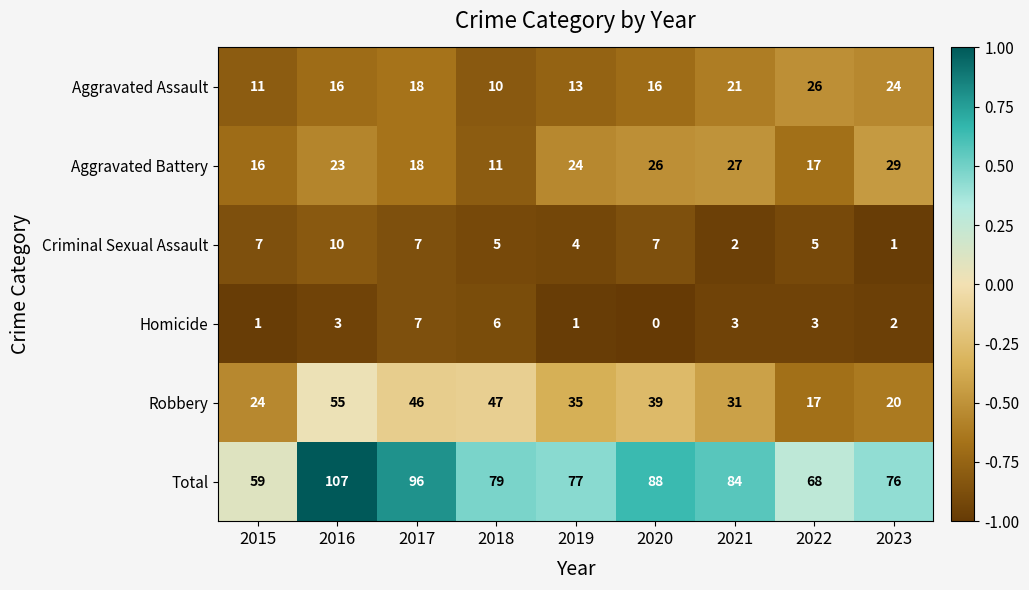

What is the total value across all series at 2023?

152